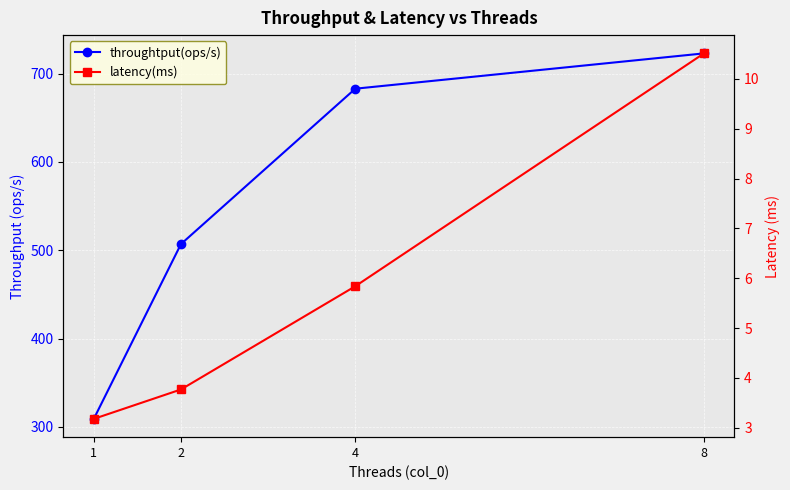

Reading right to left, what are all the values shown in this chart?

throughtput(ops/s): 723.0	683.0	507.0	309.0
latency(ms): 10.5	5.8	3.8	3.2